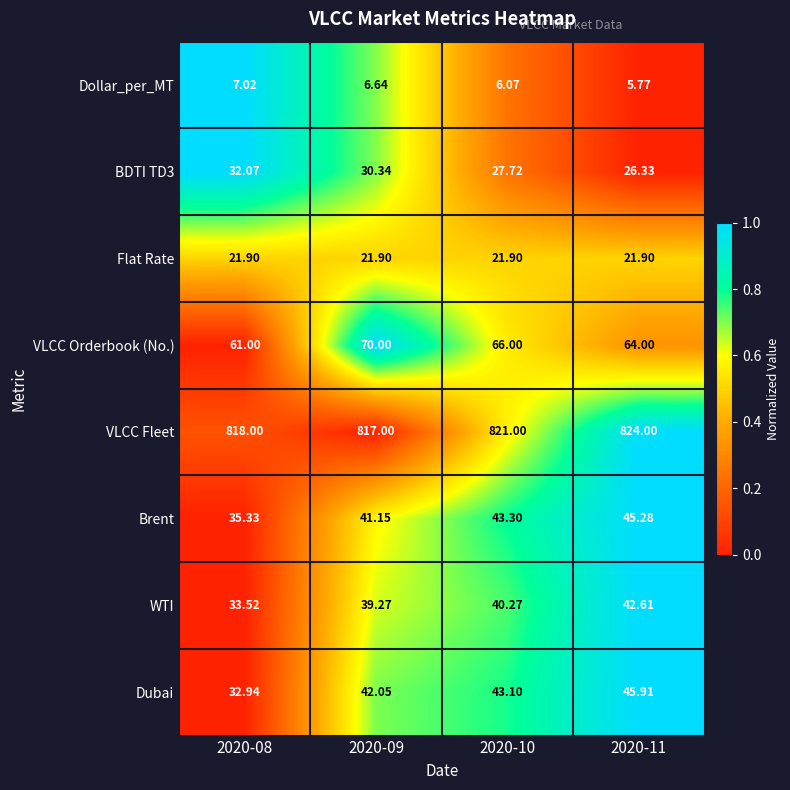

Rank the series by their maximum value, from lowest to highest.

Dollar_per_MT, Flat Rate, BDTI TD3, WTI, Brent, Dubai, VLCC Orderbook (No.), VLCC Fleet